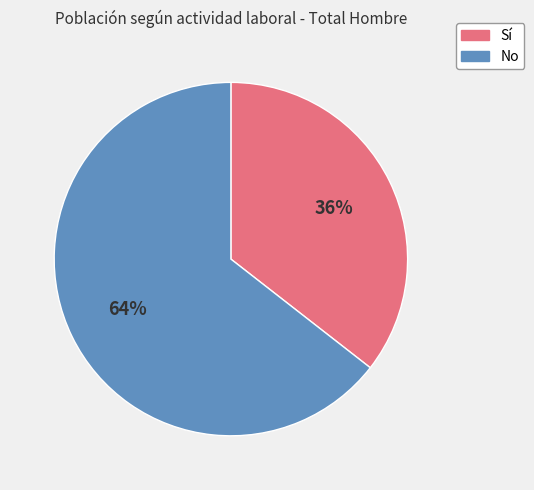

What is the smallest slice in the pie chart?

Sí